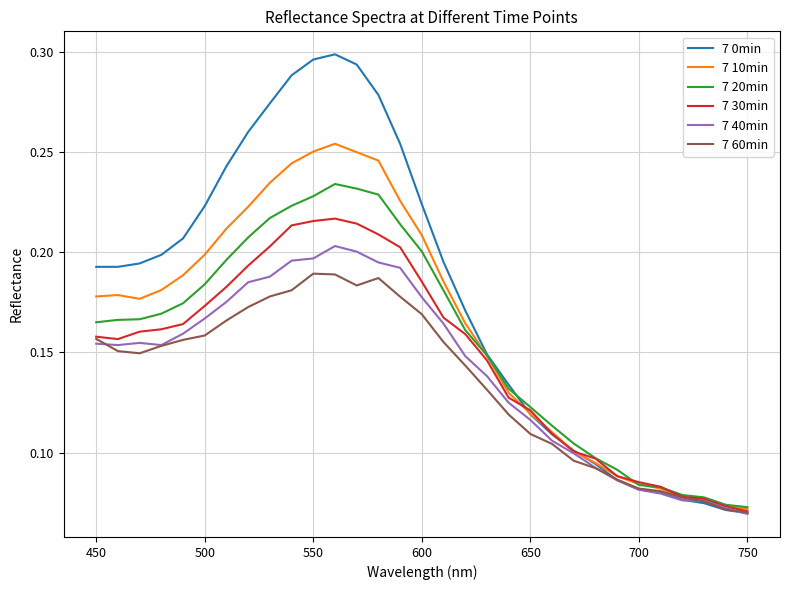

What are all the series names shown in the legend?

7 0min, 7 10min, 7 20min, 7 30min, 7 40min, 7 60min